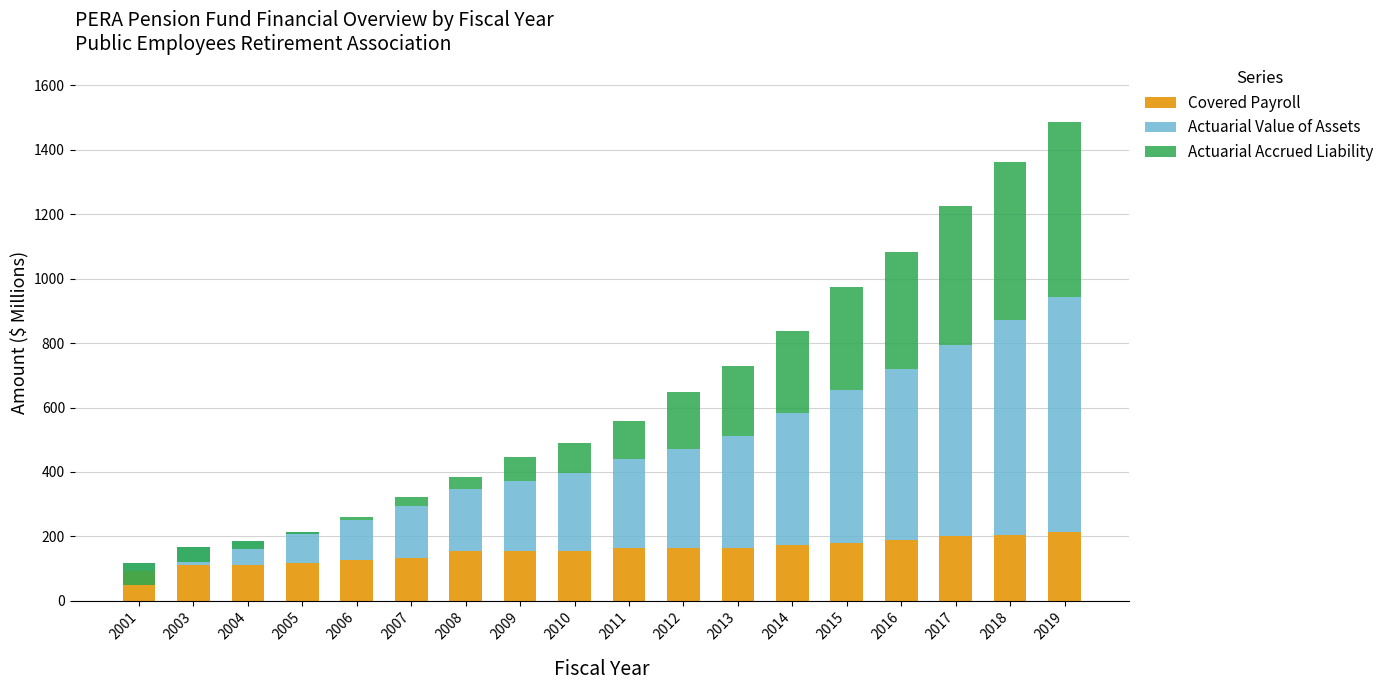

Read the Covered Payroll value at 2012.

164.3